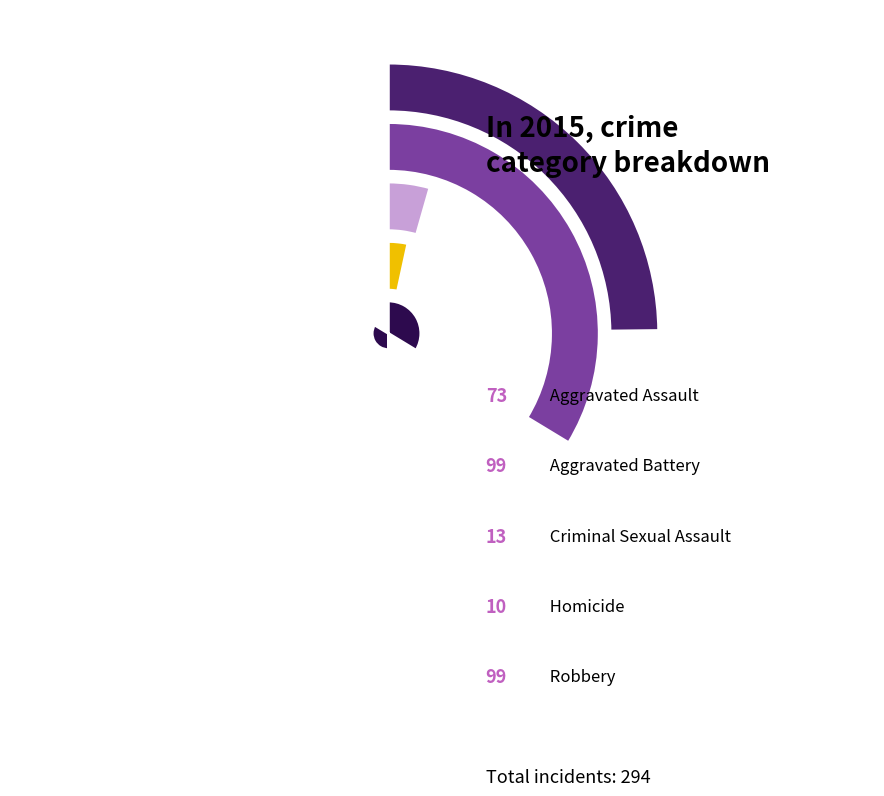

To the nearest percent, what portion does Aggravated Assault represent?

25%